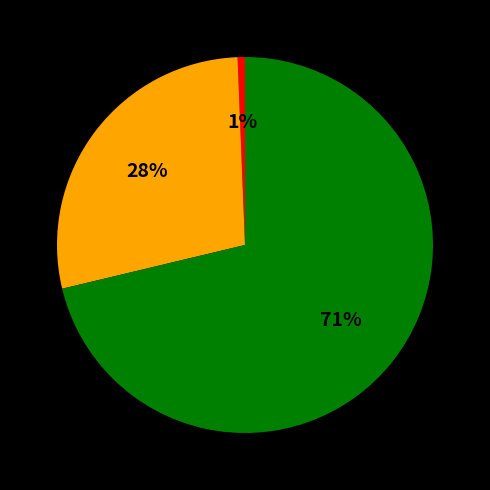

Does any single category account for the majority?

Yes